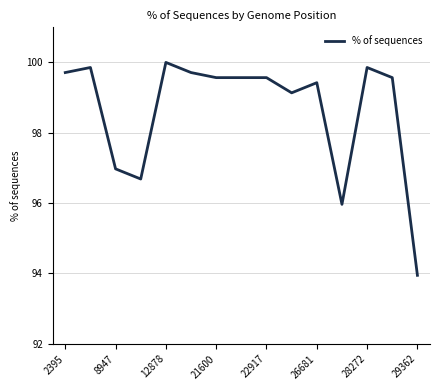

What is the smallest value displayed?

93.9